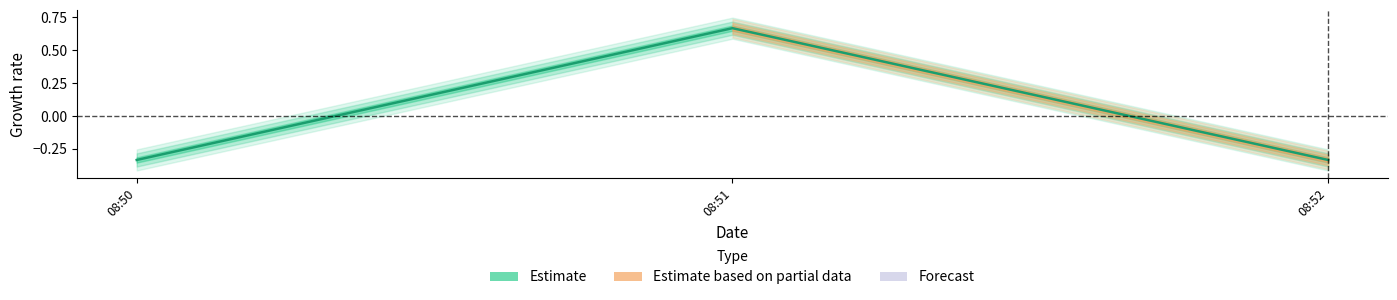

What is the maximum value shown in the chart?

0.7